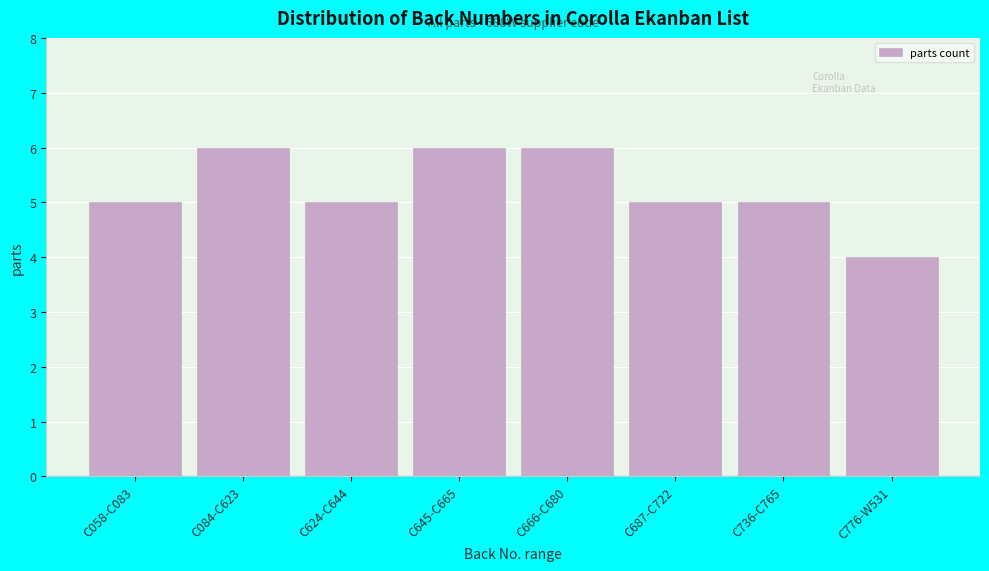

Reading left to right, what are all the values shown in this chart?

5	6	5	6	6	5	5	4